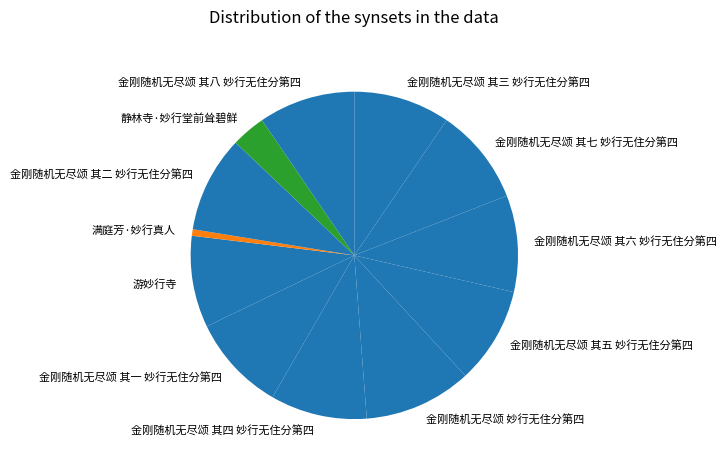

How many slices are in this pie chart?

12